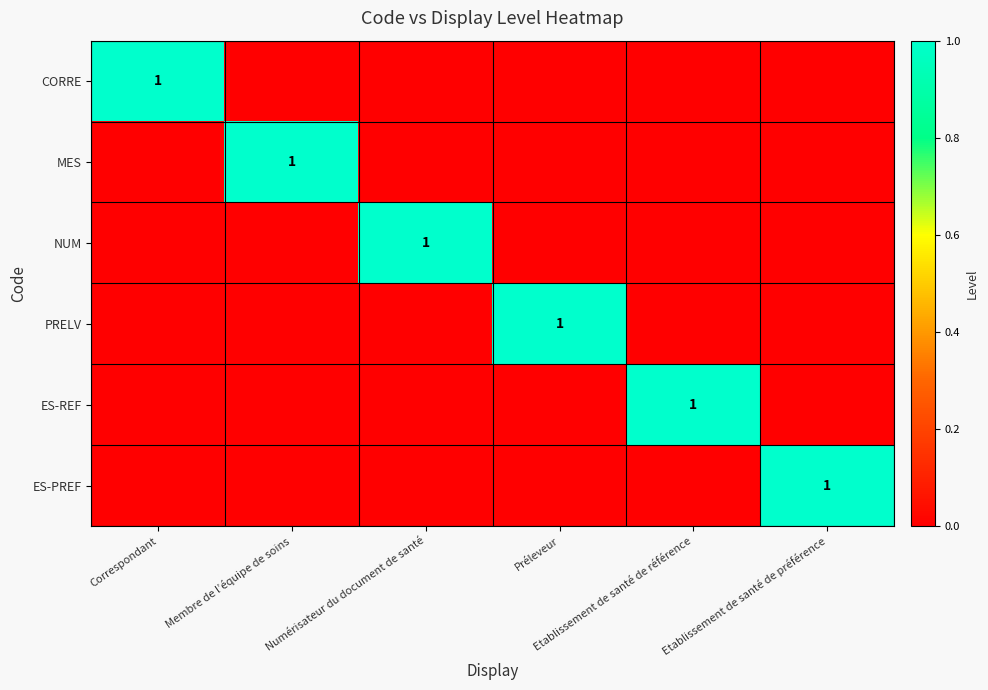

Count the PRELV values in the range 0 to 1.

6